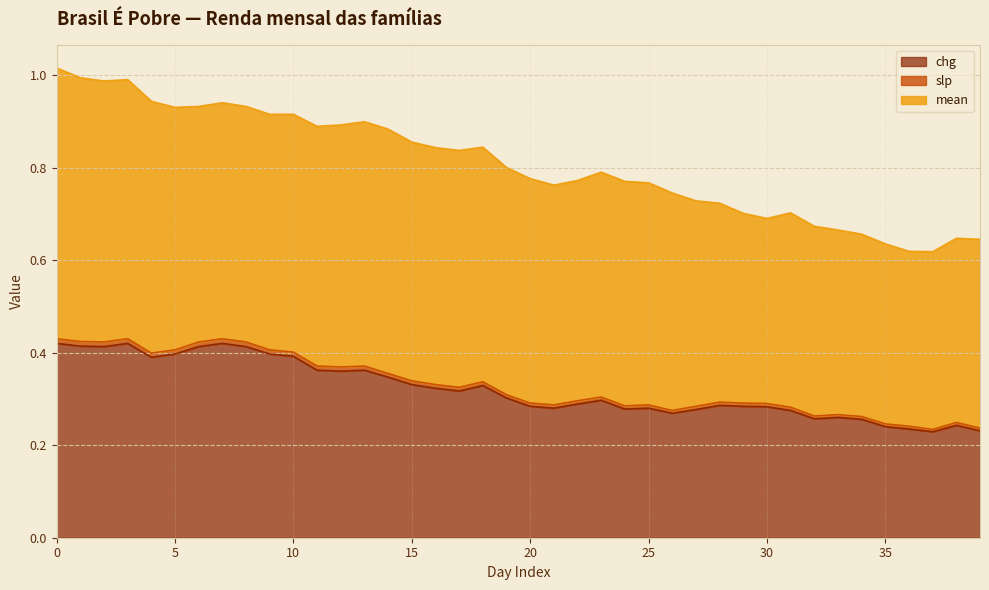

At how many categories does at least one series exceed 0?

40